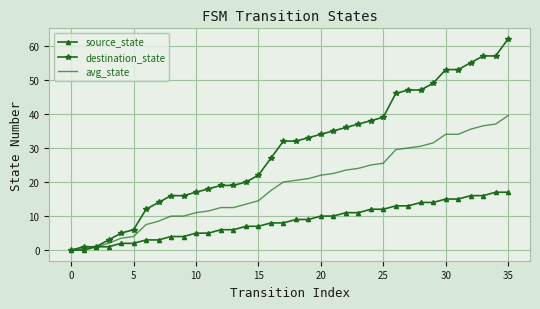

Which series has the largest total across all categories?

destination_state